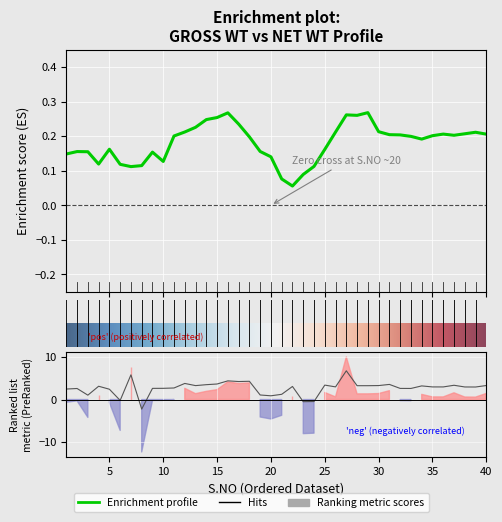

The value at 35 is 0.7. True or false?

False